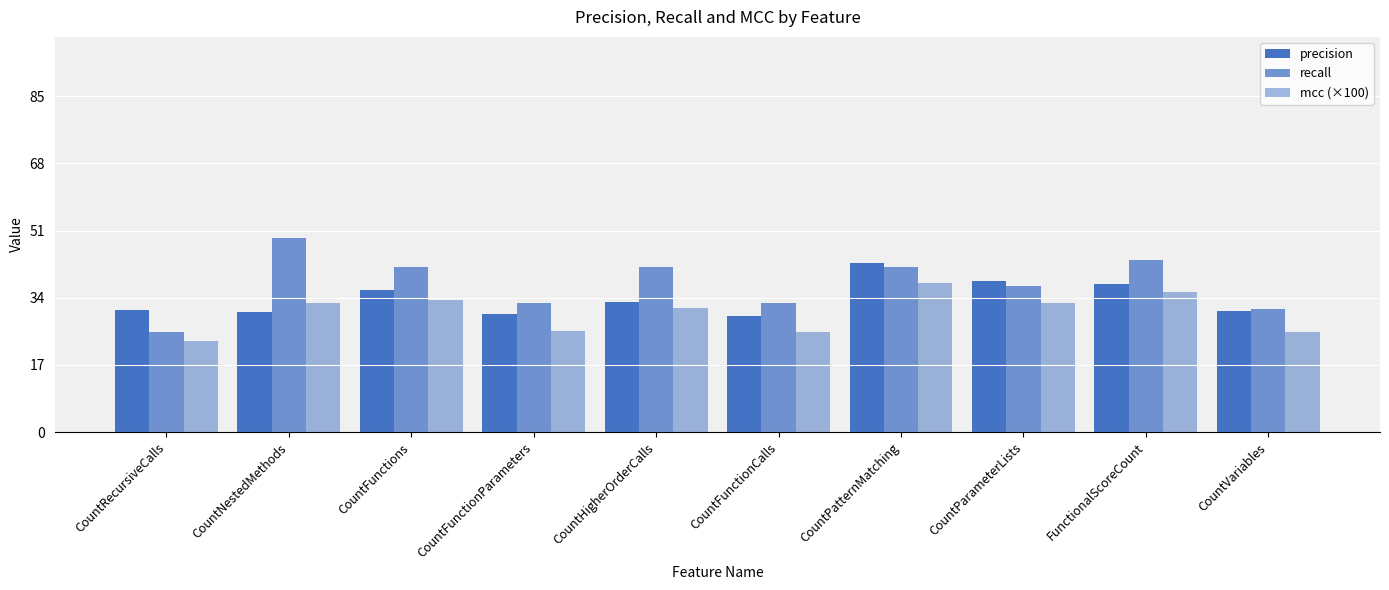

Which series has the widest spread of values?

recall